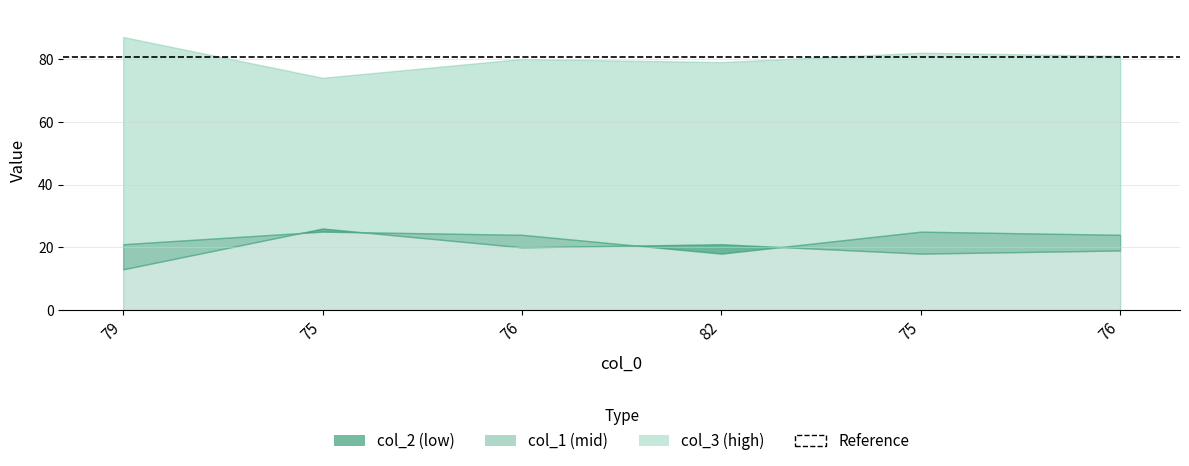

Reading right to left, transcribe all the data shown in this chart.

col_2: 19	18	21	20	26	13
col_3: 81	82	79	80	74	87
col_1: 24	25	18	24	25	21